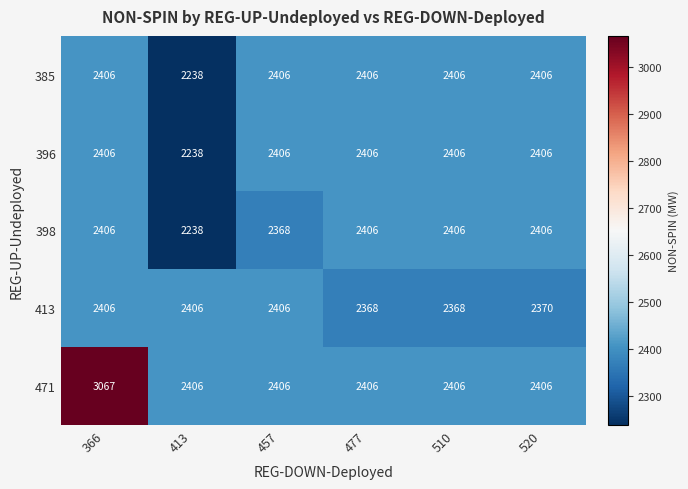

What value does the 396 series have at 413?

2238